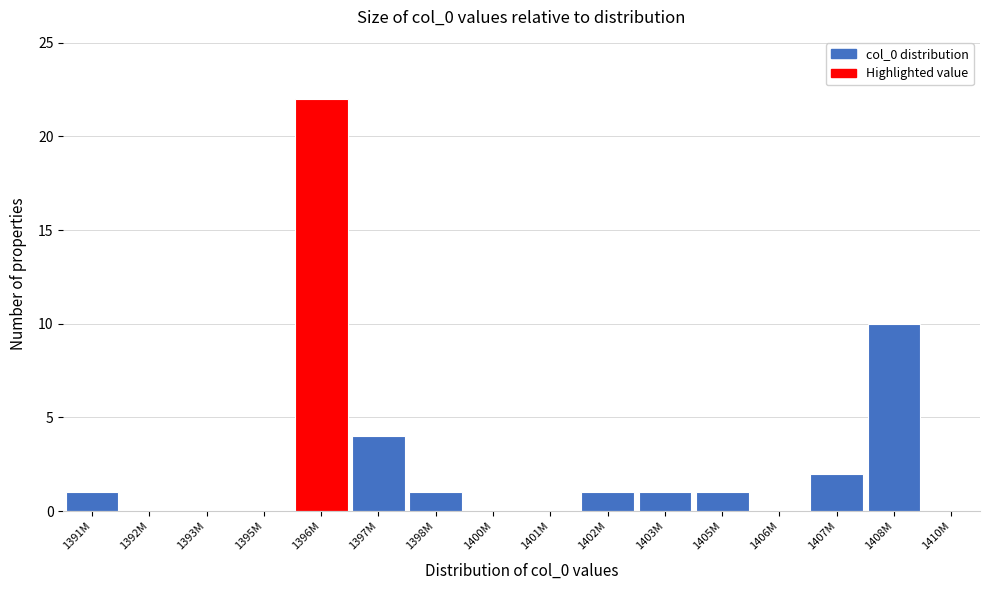

Reading left to right, extract all data points from this chart.

1391M=1	1392M=0	1393M=0	1395M=0	1396M=22	1397M=4	1398M=1	1400M=0	1401M=0	1402M=1	1403M=1	1405M=1	1406M=0	1407M=2	1408M=10